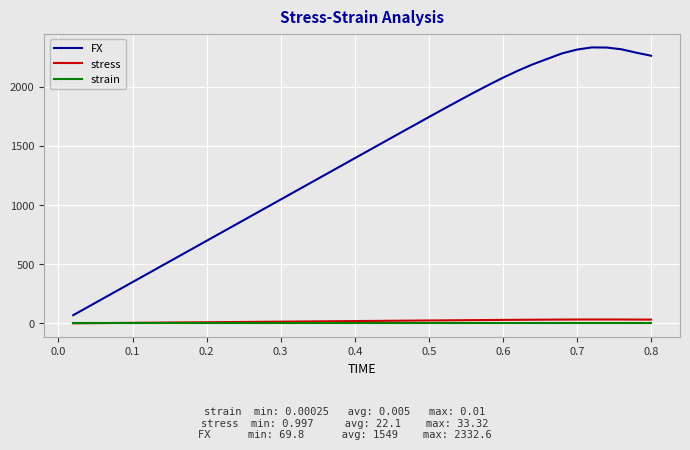

True or false: FX and stress cross at least once.

False